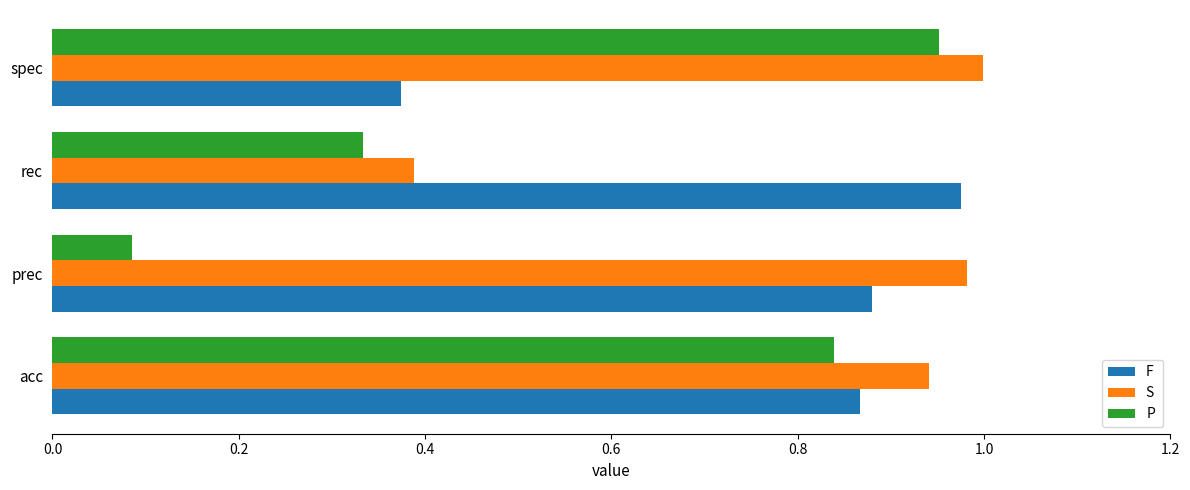

What is the total value across all series at spec?

2.3